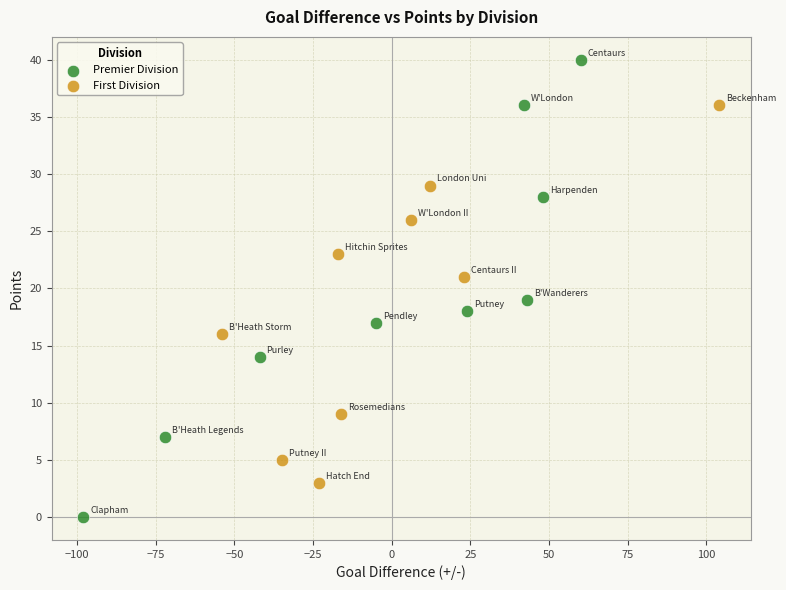

Which series contains the highest Y value?

Premier Division